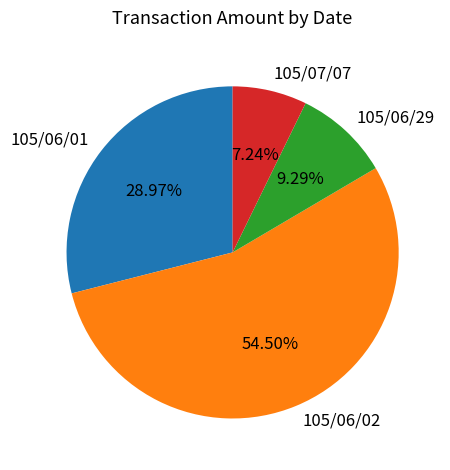

Which category has the biggest portion of the pie?

105/06/02